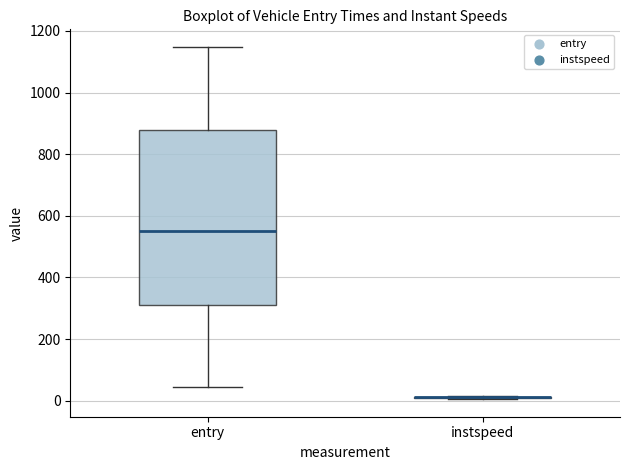

Which box is the tallest, from its lower edge to its upper edge?

entry